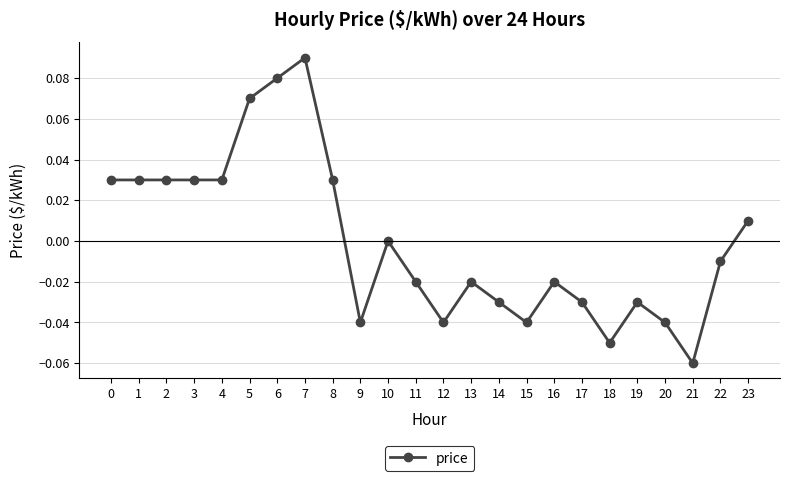

Which label corresponds to the smallest value in the chart?

21